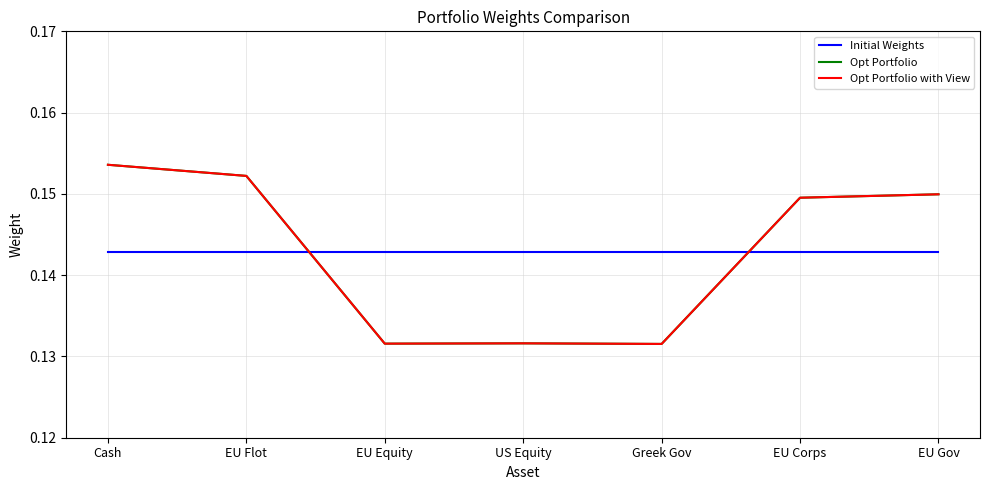

Count the Opt Portfolio values in the range 0 to 1.

7